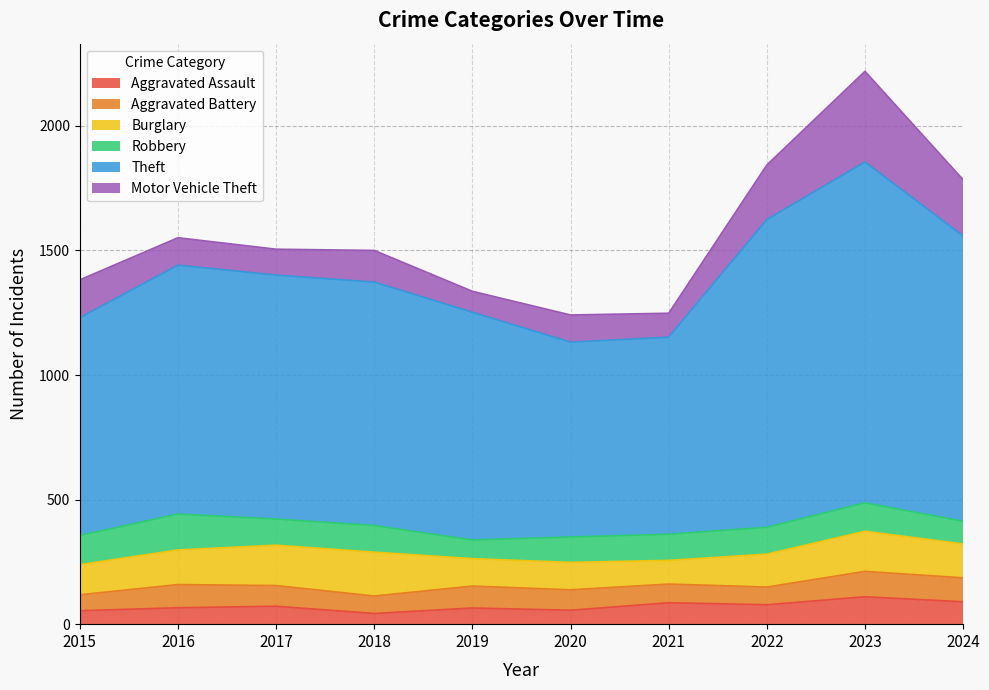

Where does the Aggravated Assault series first go above 72?

2021